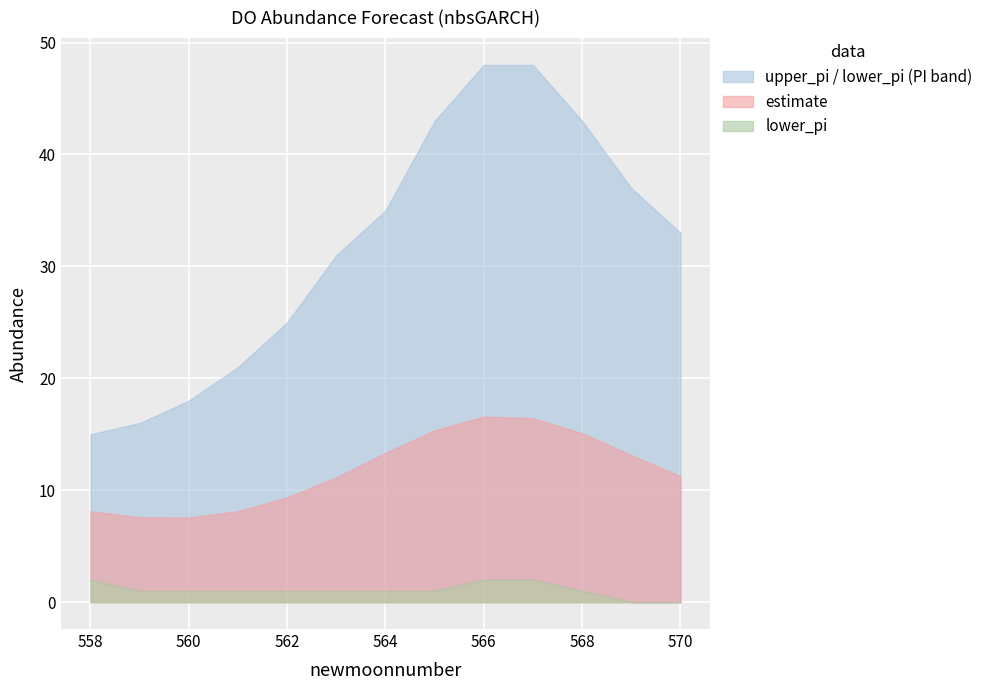

The upper_pi series shows 48.0 at 566. True or false?

True